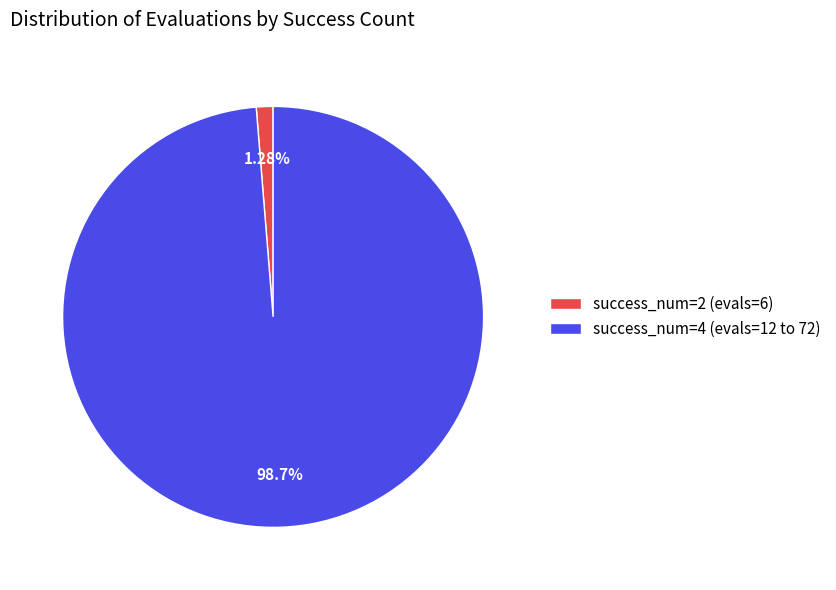

Which has a higher value, success_num=2 (evals=6) or success_num=4 (evals=12 to 72)?

success_num=4 (evals=12 to 72)